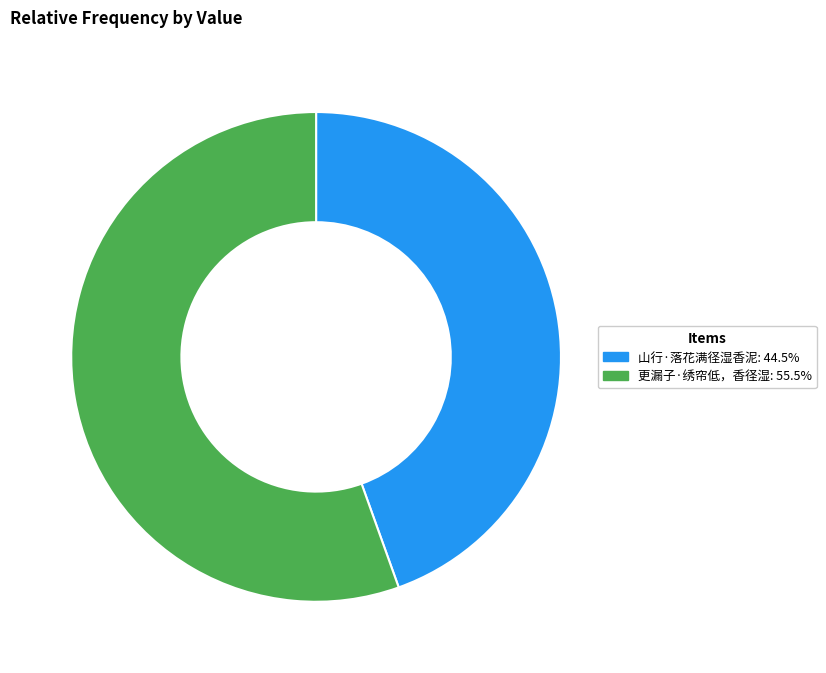

What is the smallest slice in the pie chart?

山行·落花满径湿香泥